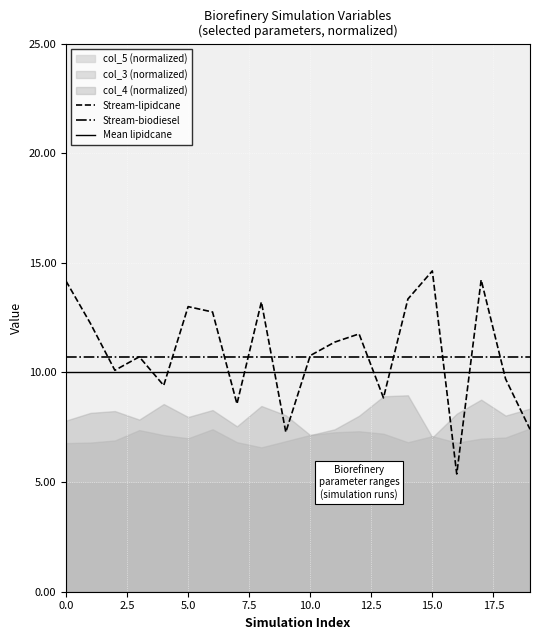

List the series in order of their overall mean, lowest first.

Mean lipidcane, Stream-biodiesel, Stream-lipidcane